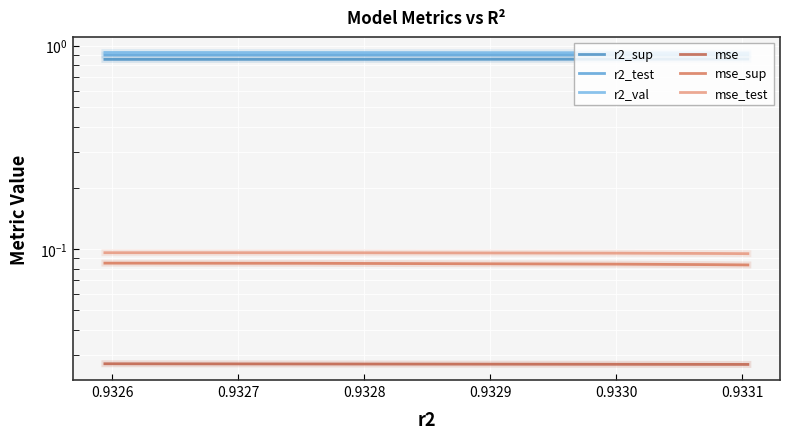

True or false: mse_test has a value of 0.2 at 0.9332.

False